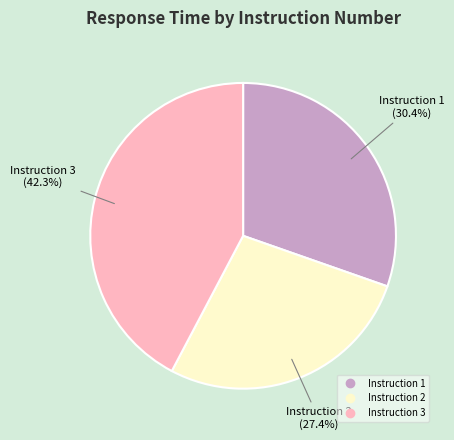

Is there any slice that represents more than half of the pie?

No